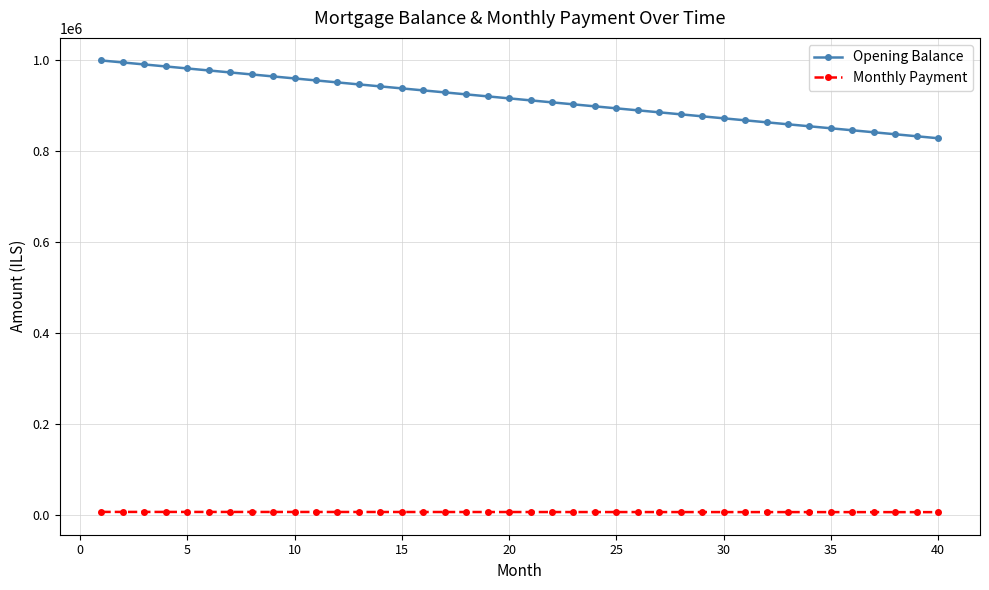

What is the greatest value displayed?

1000000.0